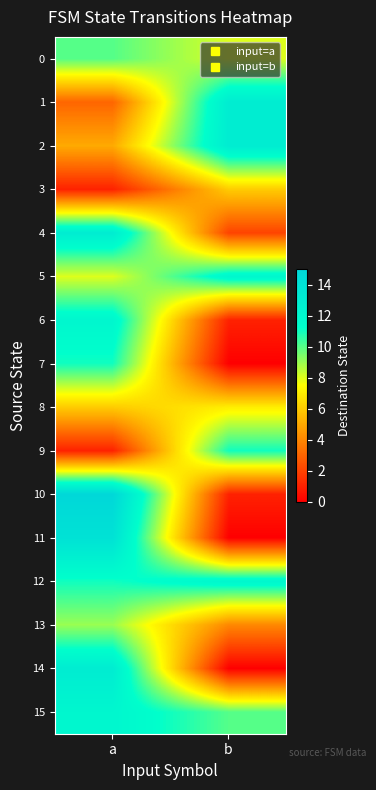

Which series has the largest total across all categories?

12